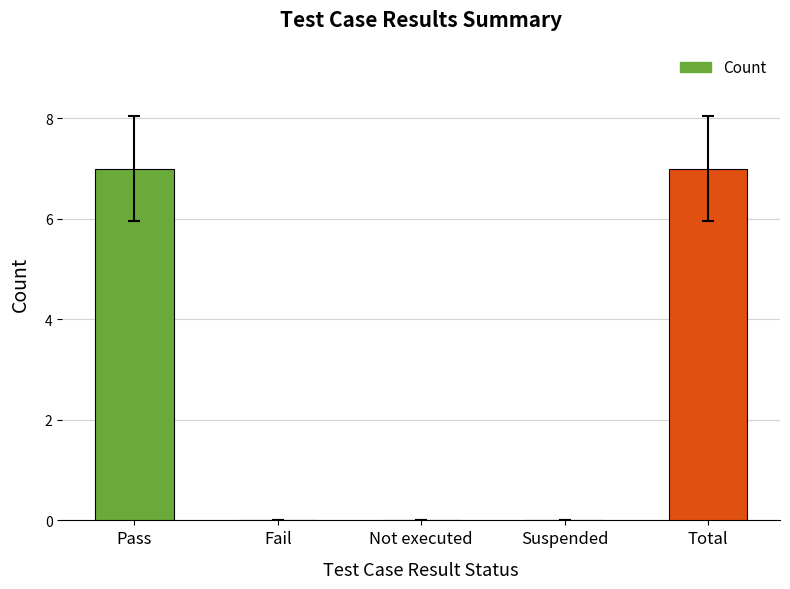

What is the change in value from Pass to Suspended?

-7